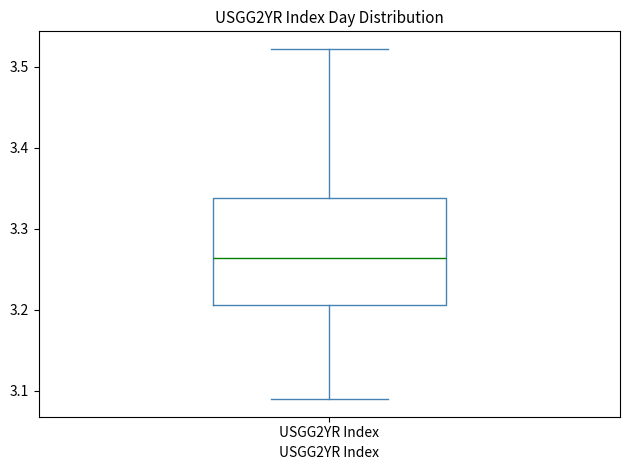

Read this box plot against the y-axis: the position of the median line, the range covered by the box, and the ends of both whiskers. The values are not printed on the chart, so give them approximately, as read against the axis.

median 3.26, box 3.21 to 3.34, whiskers 3.09 to 3.52